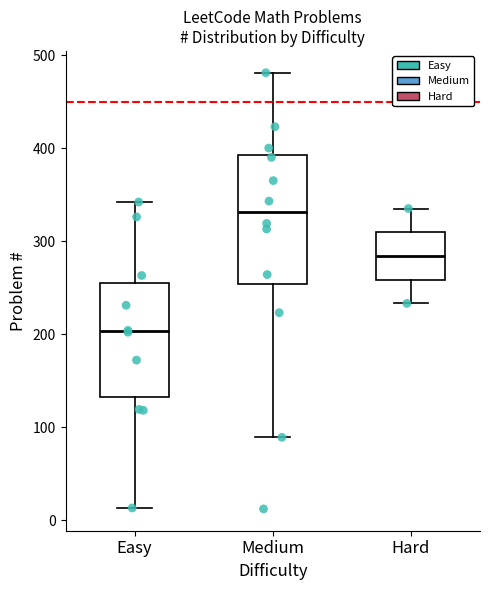

Reading left to right, read every box against the y-axis: the position of its median line, the range the box covers, and the ends of its whiskers. The values are not printed on the chart, so give them approximately, as read against the axis.

Easy: median 200, box 130 to 260, whiskers 10 to 340
Medium: median 330, box 250 to 390, whiskers 90 to 480
Hard: median 280, box 260 to 310, whiskers 230 to 340